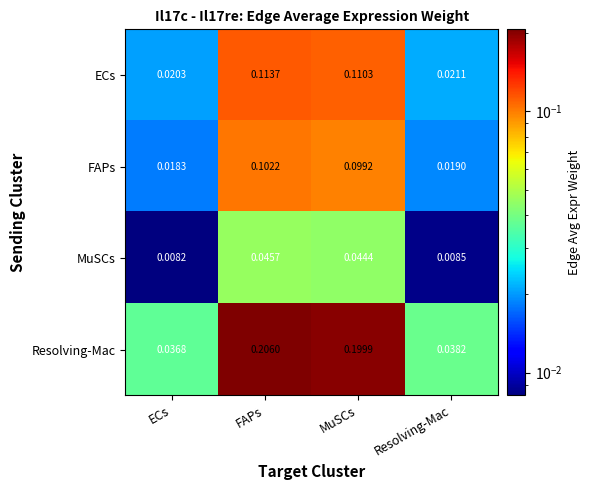

Which series has the largest range (max minus min)?

Resolving-Mac